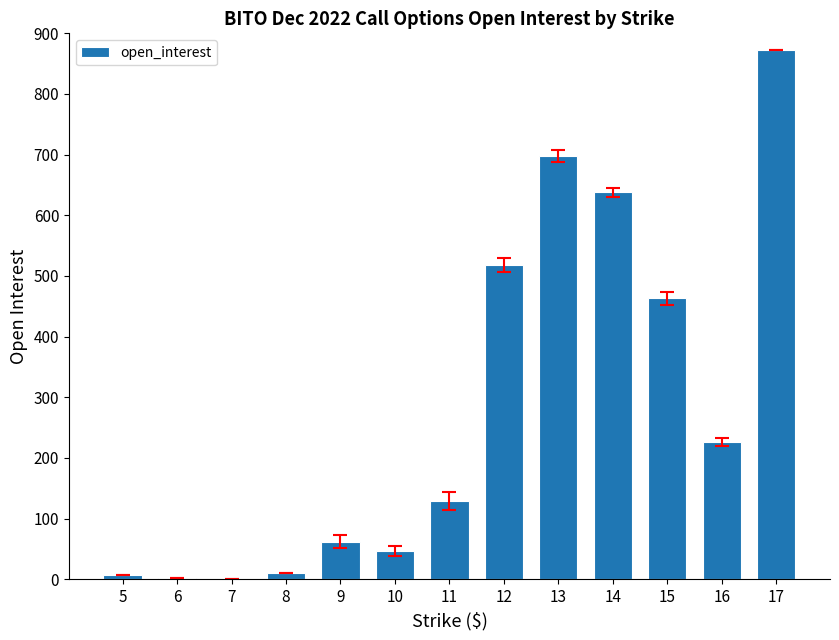

Is it true that the value at 16 is 226?

True